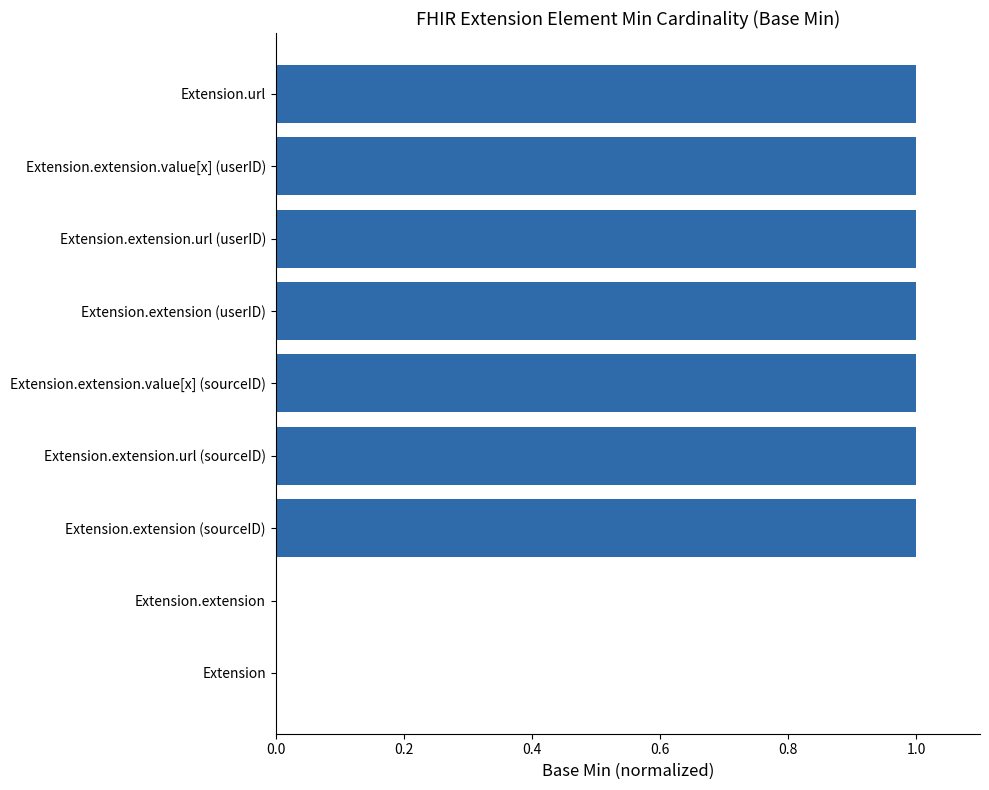

What is the sum of all values?

7